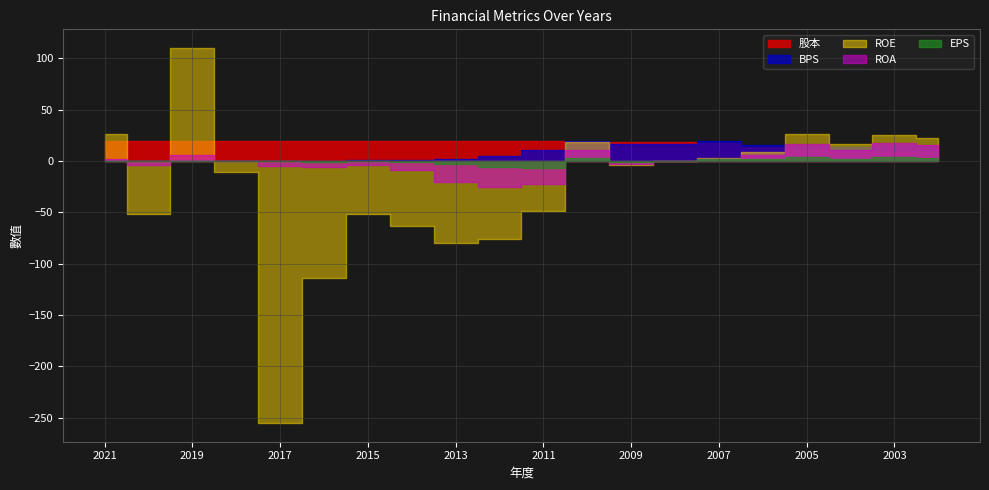

How many lines are shown in the chart?

5